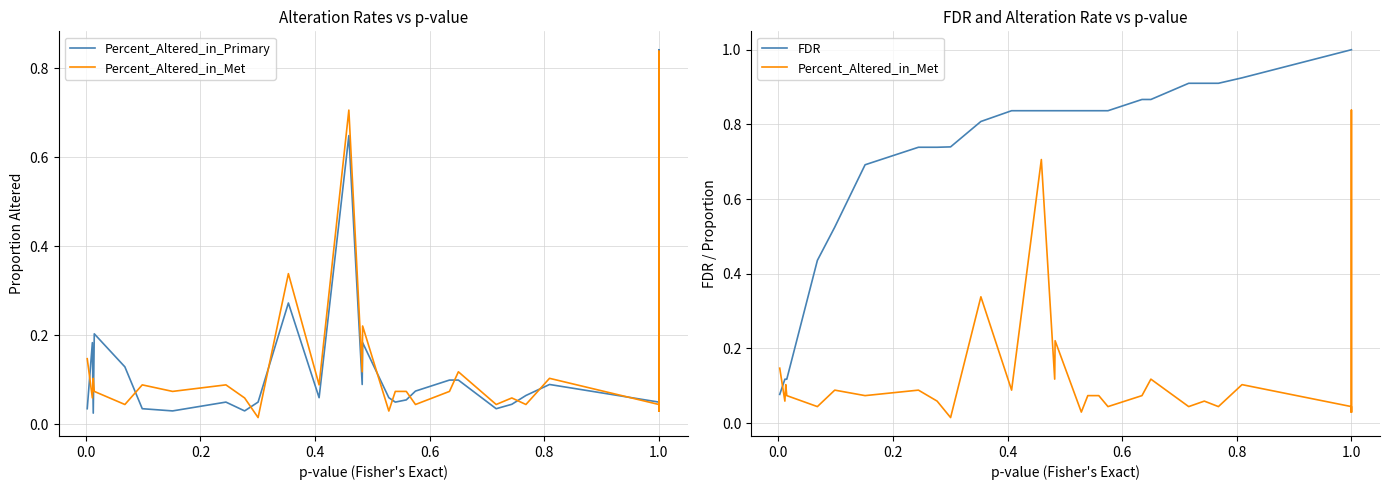

Which series has the widest spread of values?

FDR